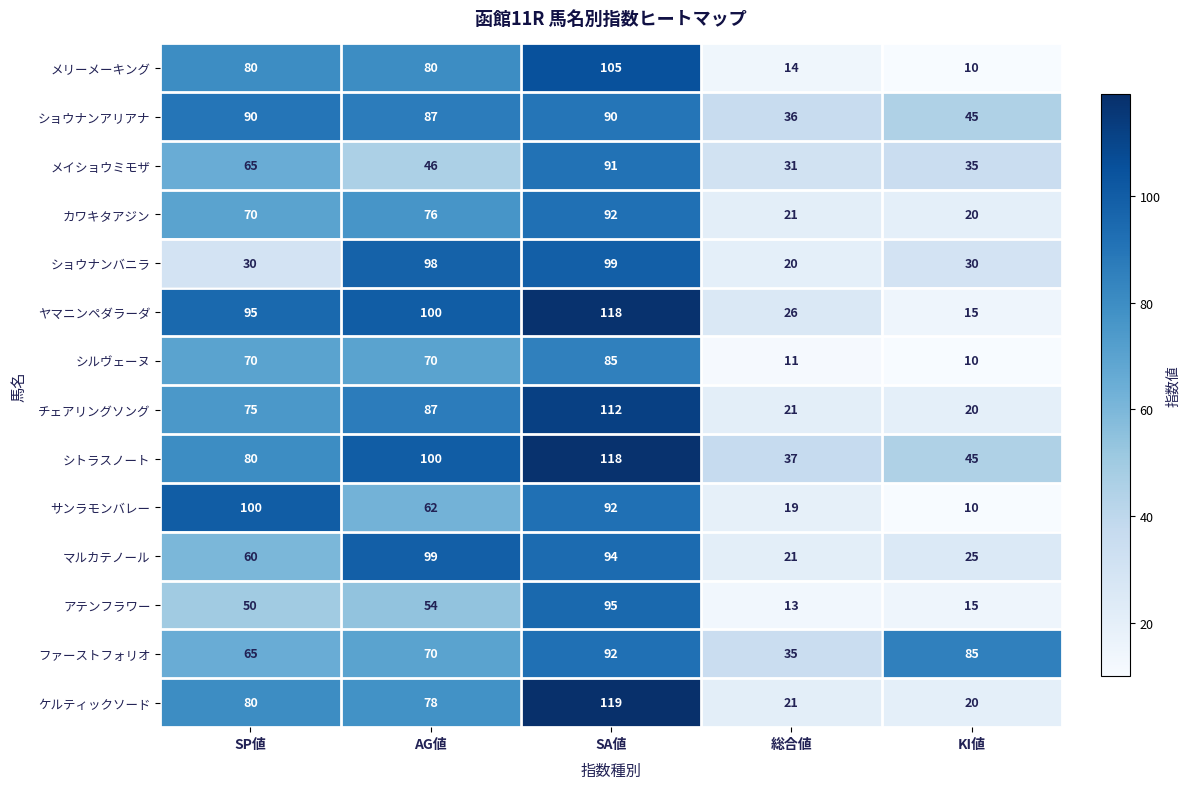

The value of メリーメーキング at SP値 is 80. True or false?

True